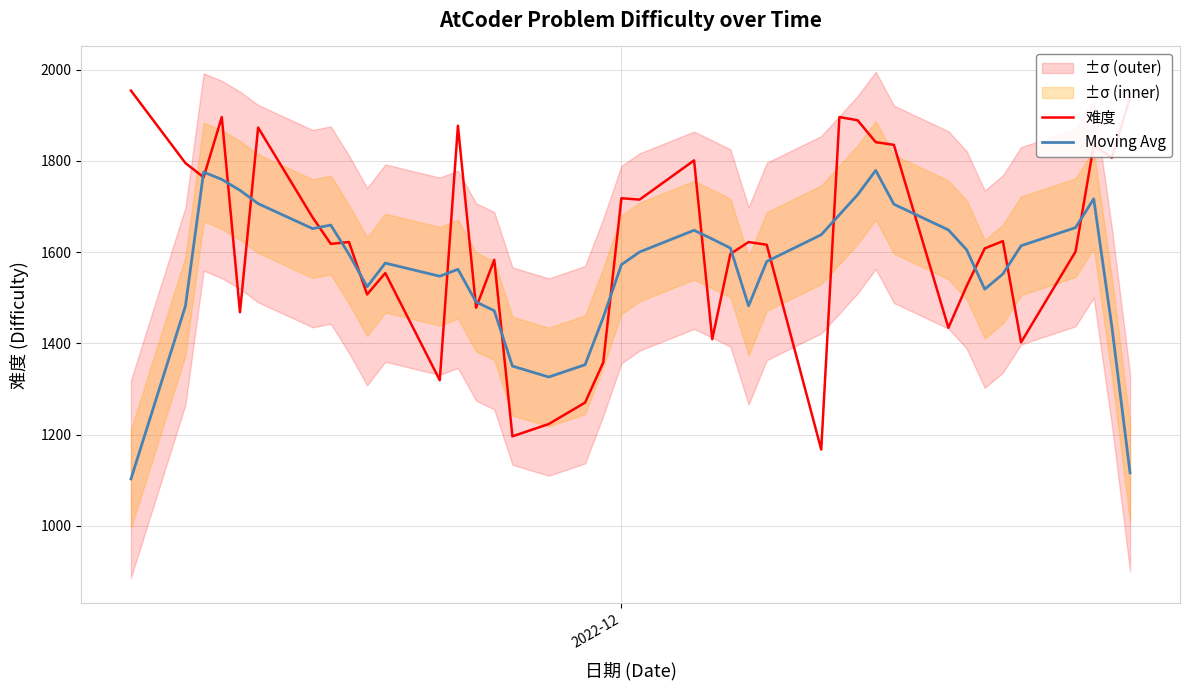

Reading left to right, list all the values displayed in this chart.

难度: 1954.0	1795.0	1764.0	1896.0	1468.0	1873.0	1676.0	1618.0	1622.0	1507.0	1554.0	1319.0	1877.0	1478.0	1583.0	1196.0	1223.0	1270.0	1358.0	1718.0	1715.0	1801.0	1409.0	1596.0	1622.0	1616.0	1167.0	1896.0	1889.0	1841.0	1835.0	1434.0	1525.0	1608.0	1624.0	1402.0	1601.0	1834.0	1807.0	1939.0
Moving Avg: 1102.6	1481.8	1775.4	1759.2	1735.4	1706.2	1651.4	1659.2	1595.4	1524.0	1575.8	1547.0	1562.2	1490.6	1471.4	1350.0	1326.0	1353.0	1456.8	1572.4	1600.2	1647.8	1628.6	1608.8	1482.0	1579.4	1638.0	1681.8	1725.6	1779.0	1704.8	1648.6	1605.2	1518.6	1552.0	1613.8	1653.6	1716.6	1436.2	1116.0